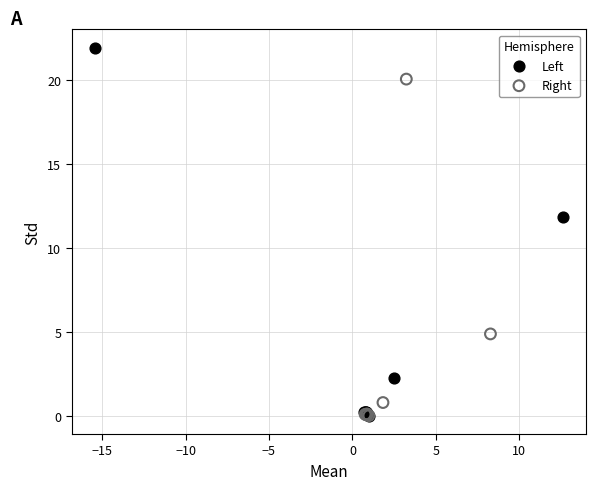

What are all the series names shown in the legend?

Left, Right